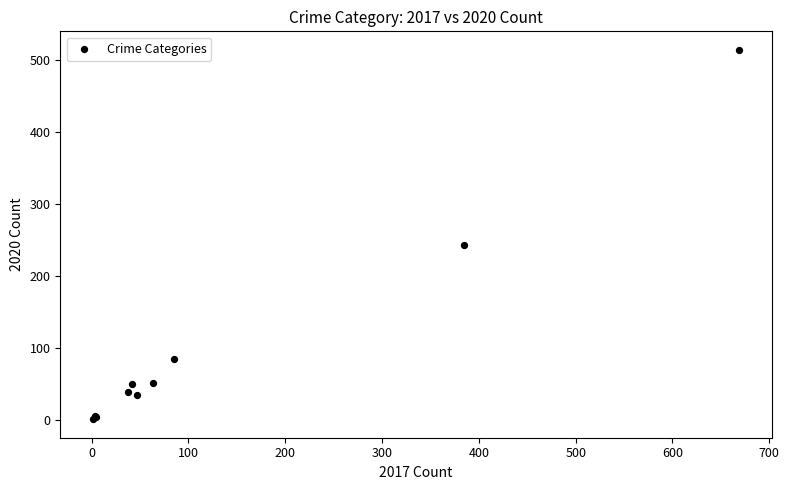

What Y value in the scatter plot is closest to 257?

243